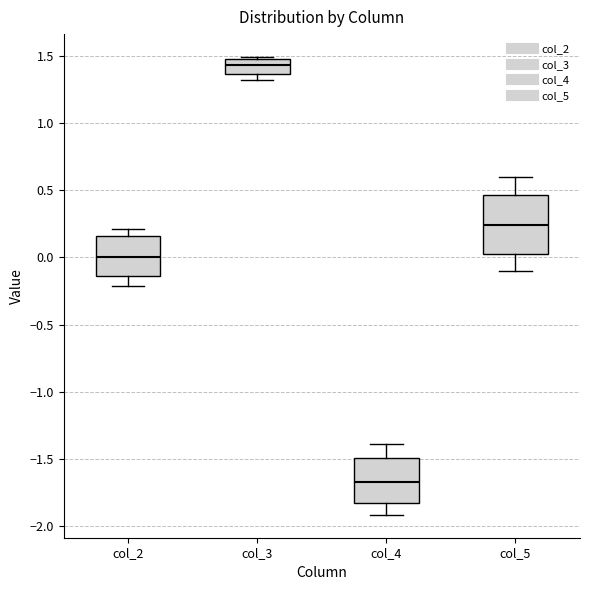

Comparing the boxes themselves (not the whiskers), which one is the tallest?

col_5